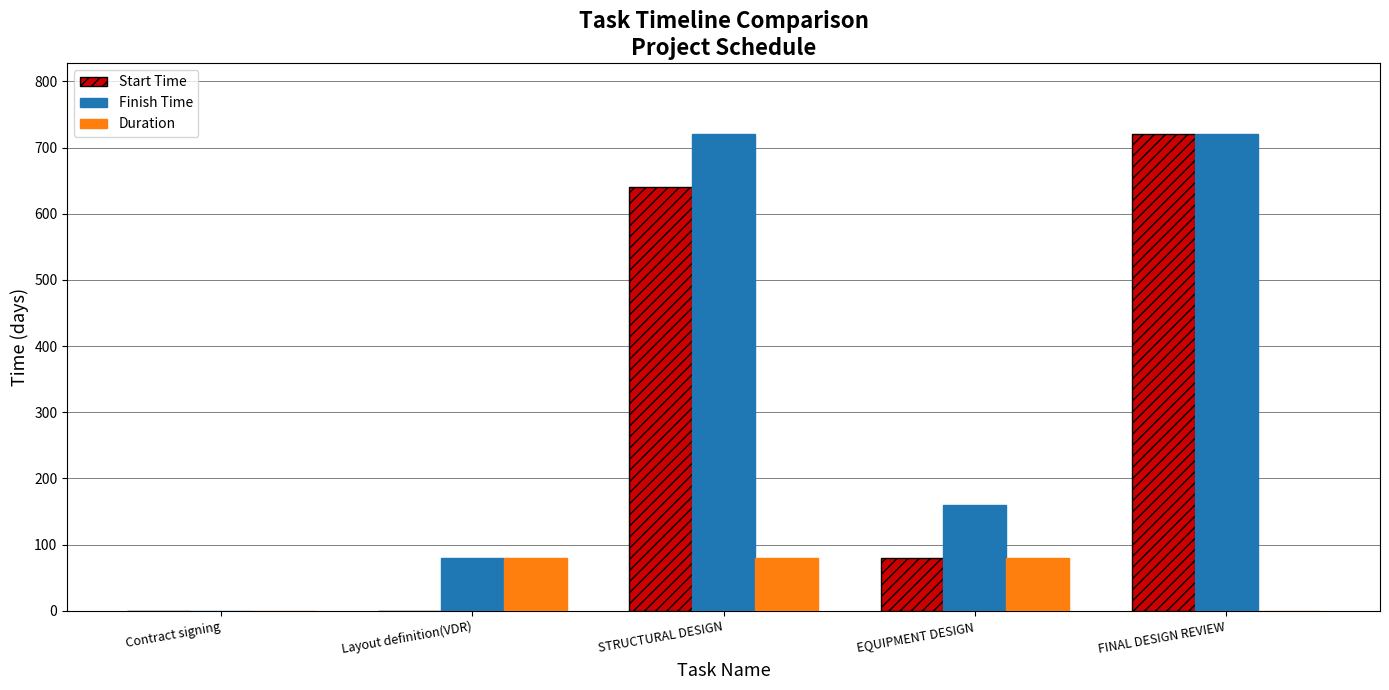

What is the maximum value for Start Time?

720